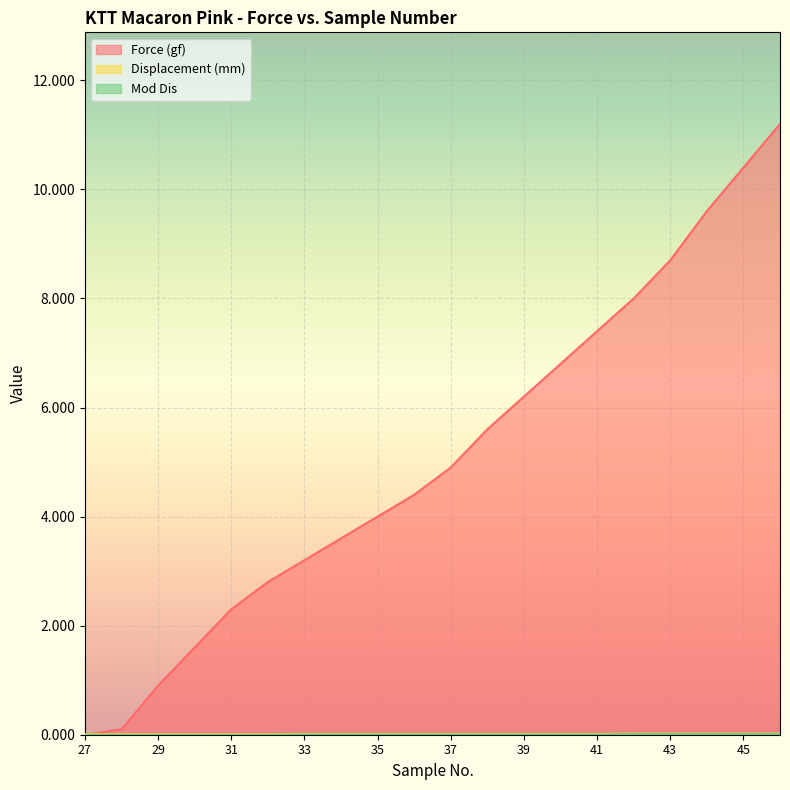

How many data points does each series have?

20